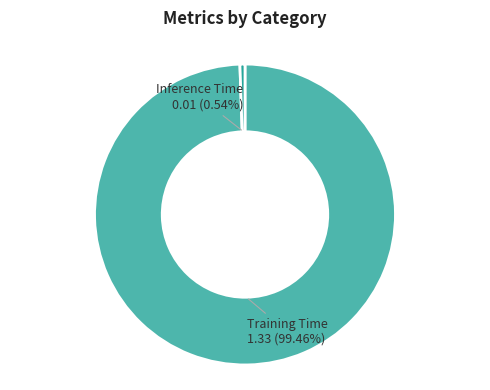

Is the sum of Inference Time and Training Time greater than half?

Yes